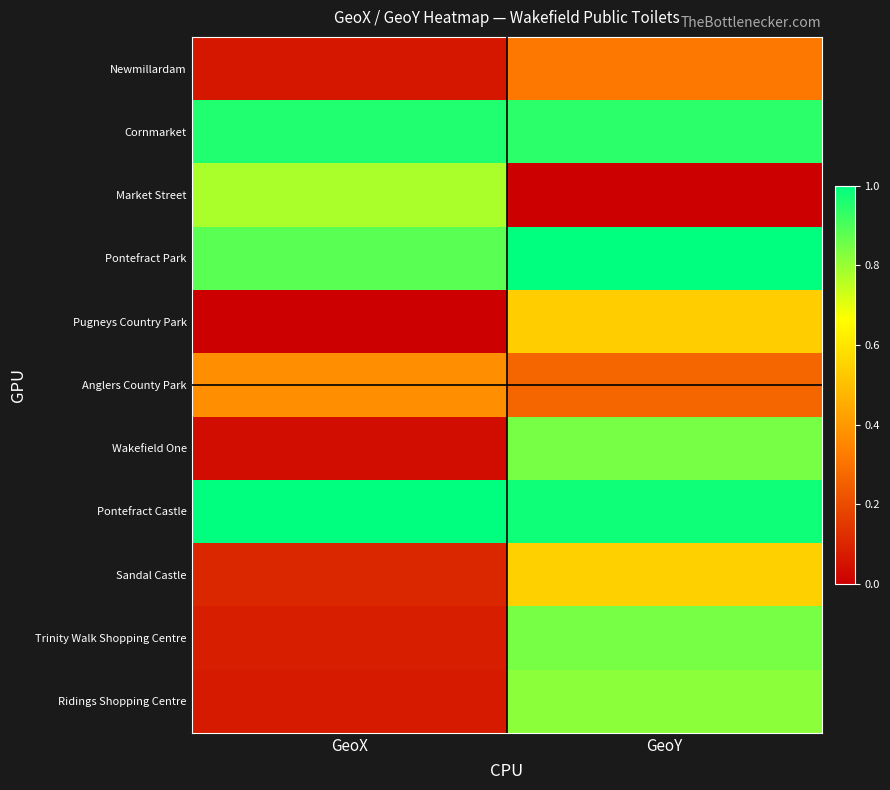

How many data points does each series have?

2